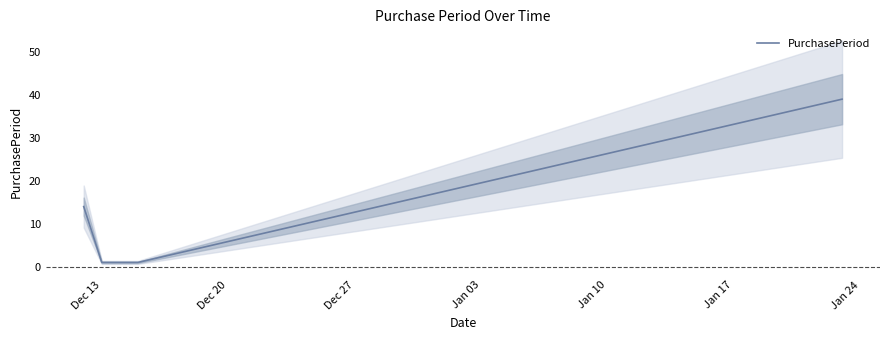

The value at Dec 13 is 14. True or false?

True